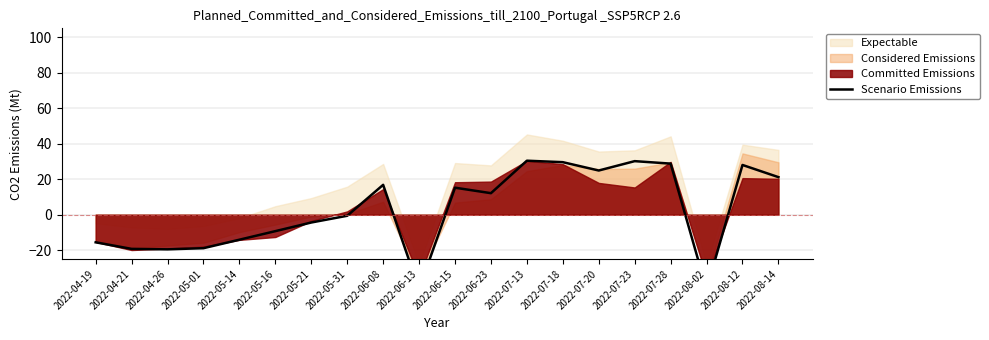

Reading left to right, what are all the values shown in this chart?

-15.6	-19.3	-19.5	-18.9	-14.1	-9.3	-4.4	-0.6	16.8	-42.0	15.2	12.1	30.4	29.6	24.9	30.2	28.8	-42.0	28.0	21.1